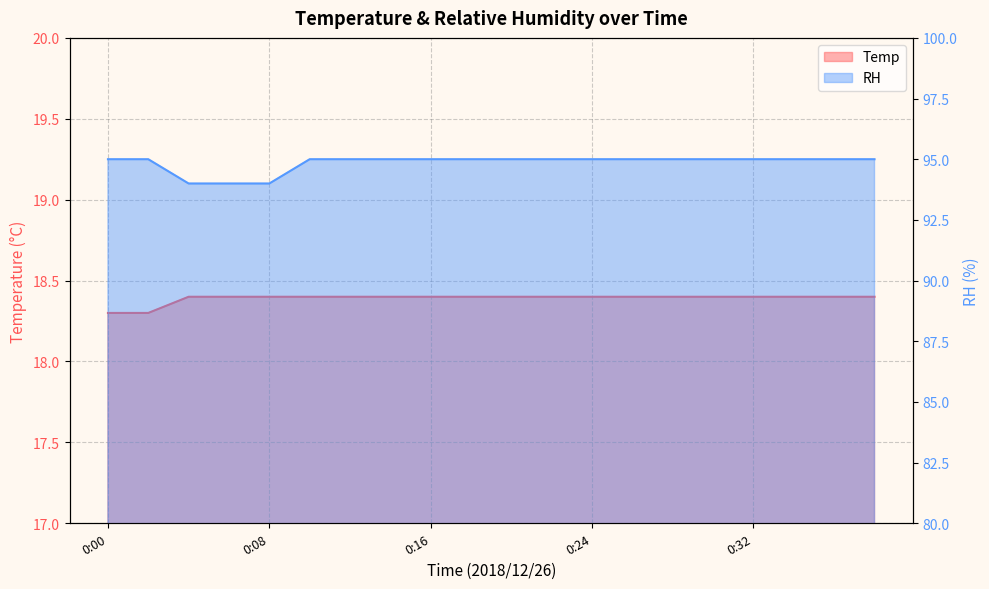

At 0:16, list the series in order from largest to smallest.

RH, Temp